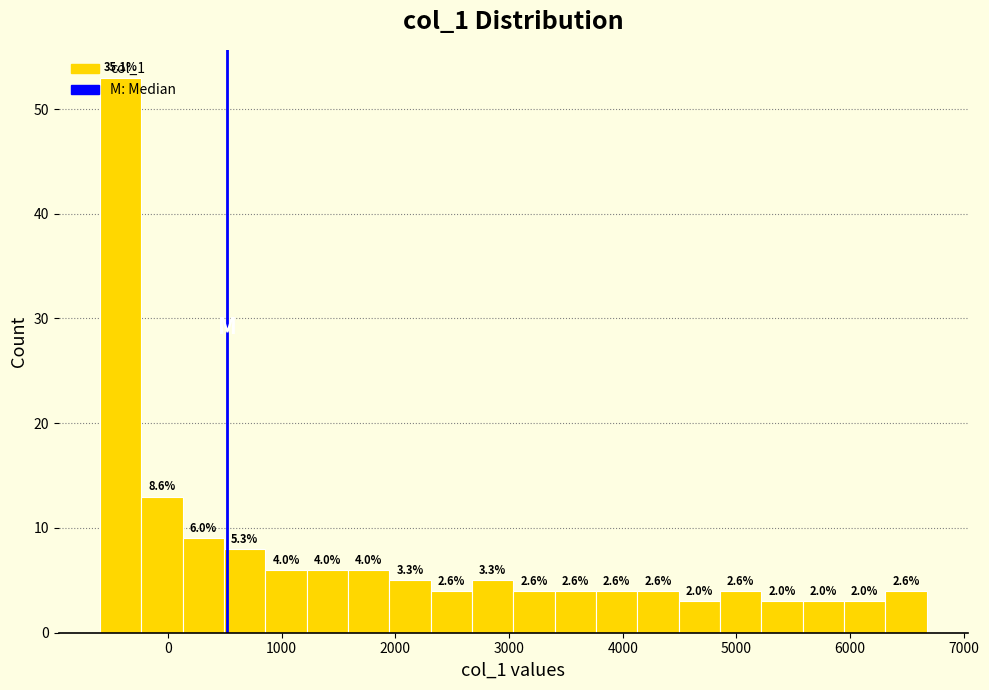

Around what value on the x-axis is the tallest bar? Give the approximate position of its centre, as read against the axis.

-400